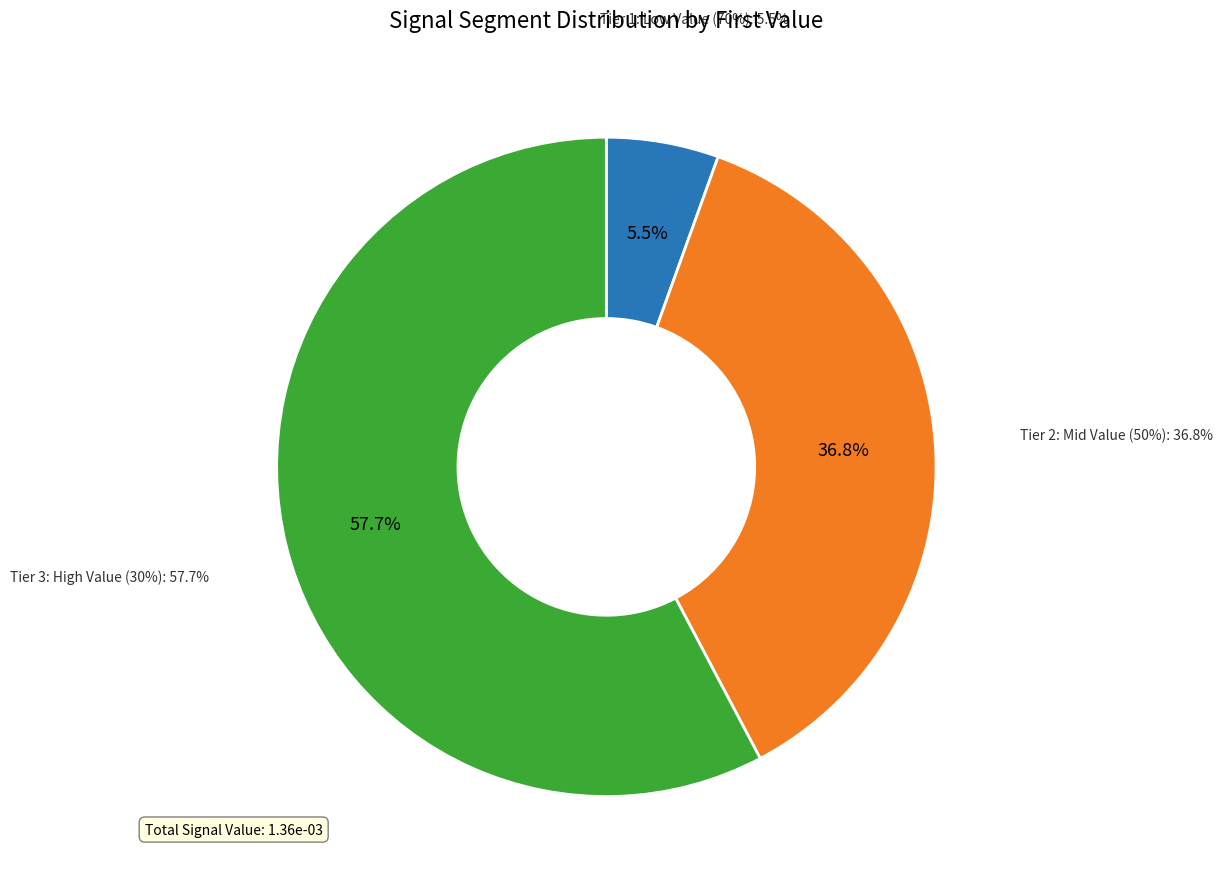

True or false: signal segment 10 accounts for 0% of the total.

True